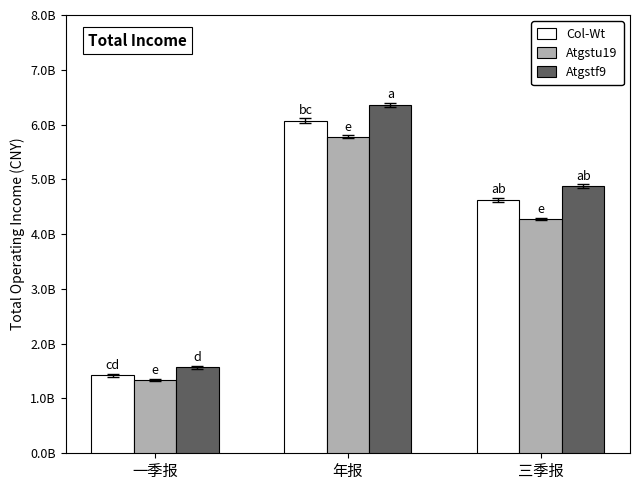

Are the bars grouped side by side (vs. stacked)?

Yes